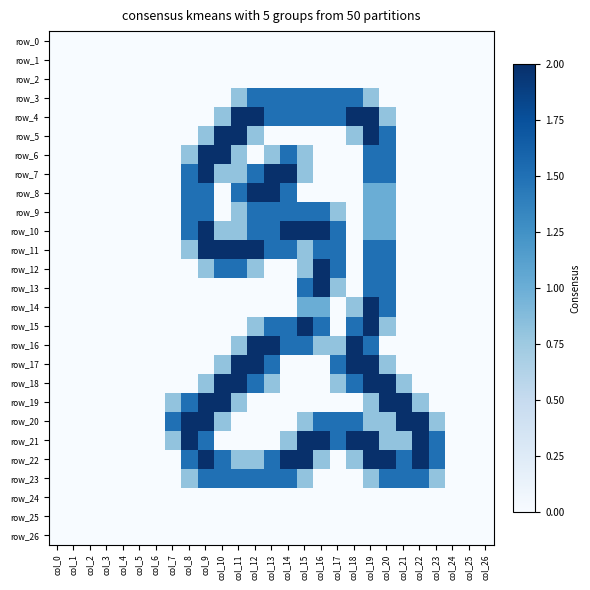

What is the total value across all series at col_11?

21.0